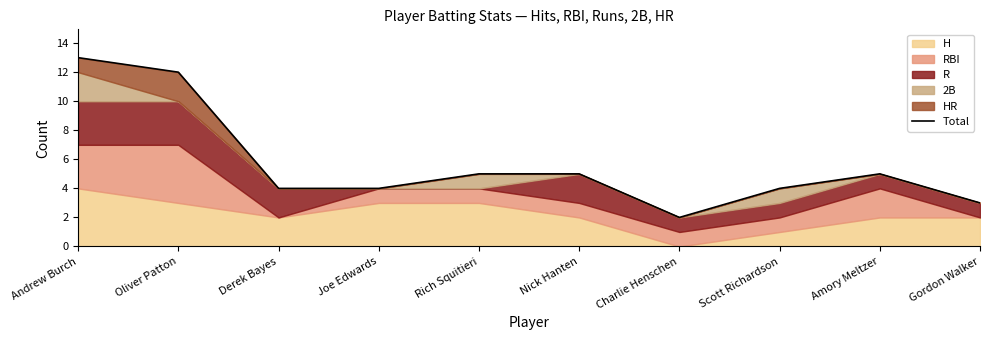

Reading right to left, what are all the values shown in this chart?

Gordon Walker=3	Amory Meltzer=5	Scott Richardson=4	Charlie Henschen=2	Nick Hanten=5	Rich Squitieri=5	Joe Edwards=4	Derek Bayes=4	Oliver Patton=12	Andrew Burch=13